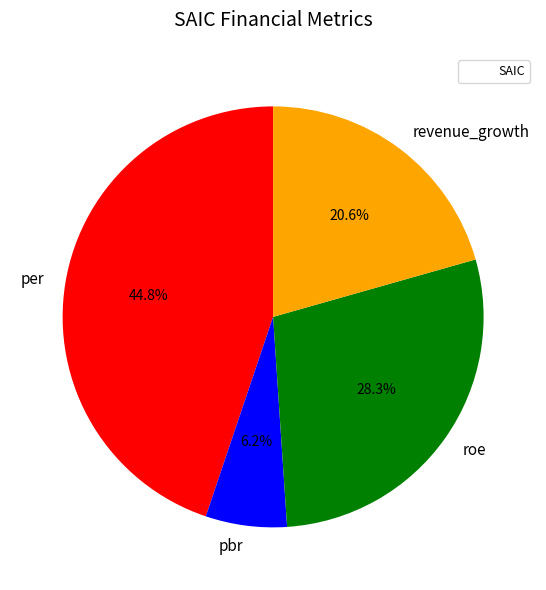

Approximately how many times larger is the value at revenue_growth compared to pbr?

3.3